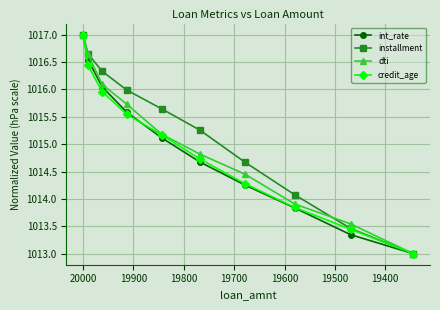

True or false: installment and credit_age intersect in this chart.

False